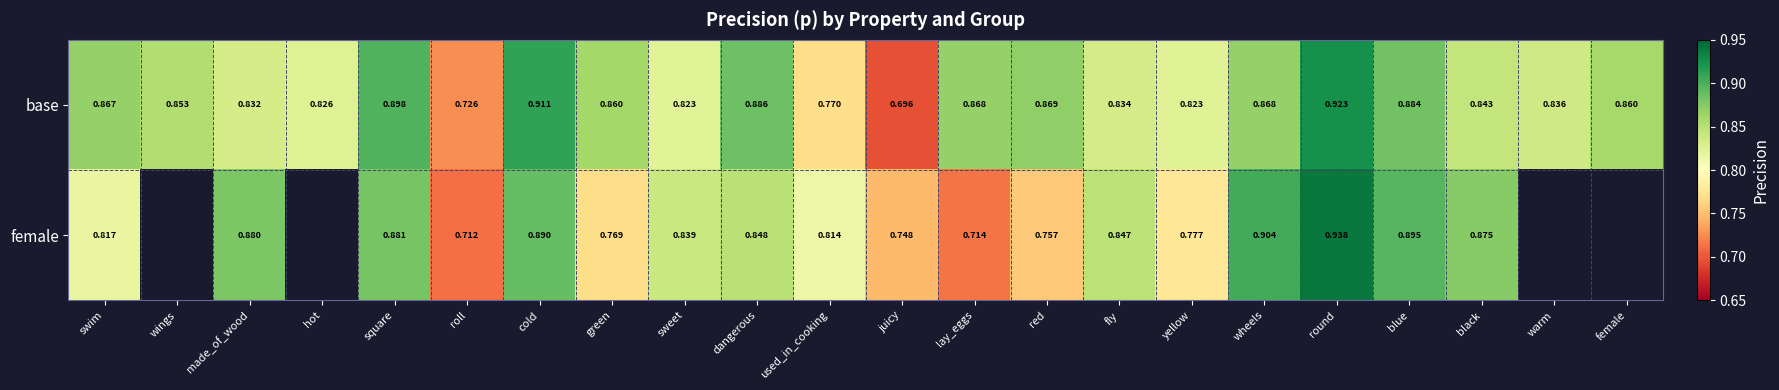

Is the value of base at green greater than the value of female at cold?

No